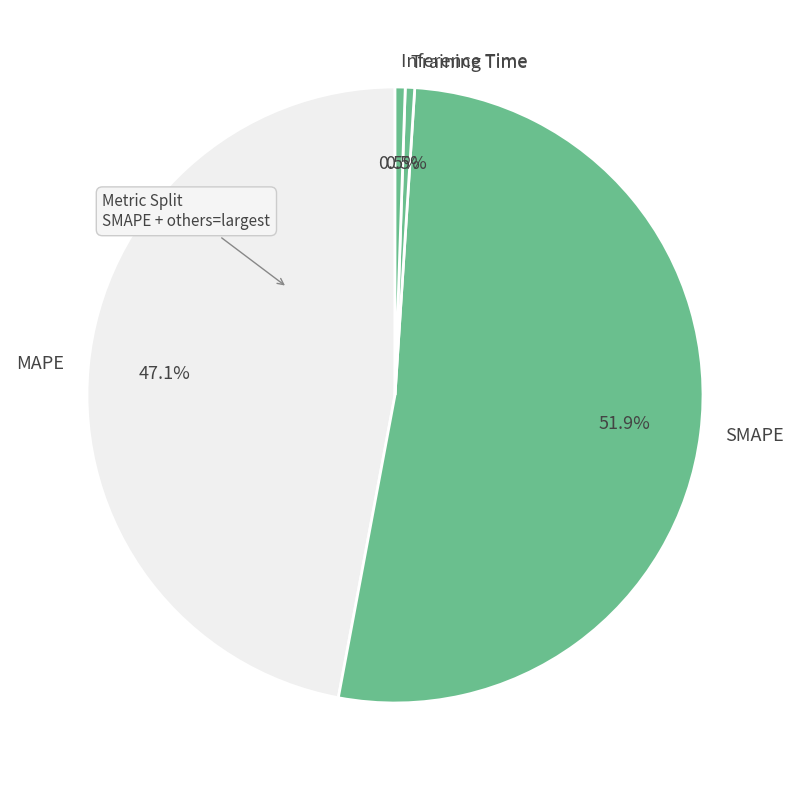

Is it true that MAPE is 47% of the pie?

True